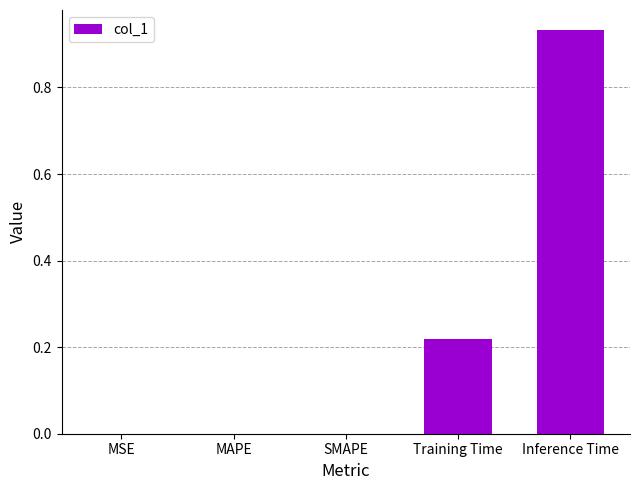

The chart shows a value of 0.0 at Training Time. True or false?

False